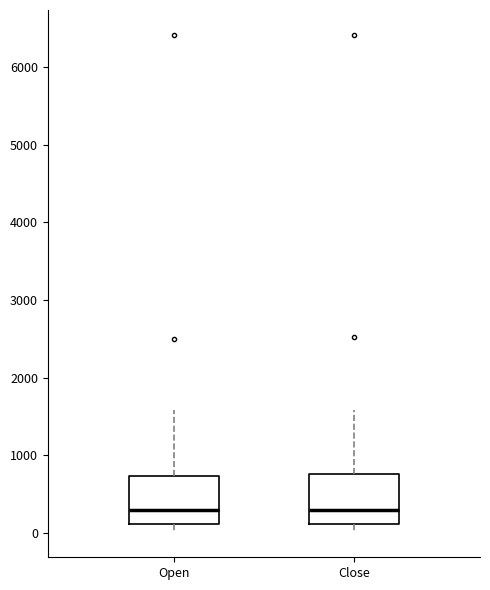

Where does the lower whisker of the box for Close end on the y-axis? The values are not printed on the chart, so give them approximately, as read against the axis.

0